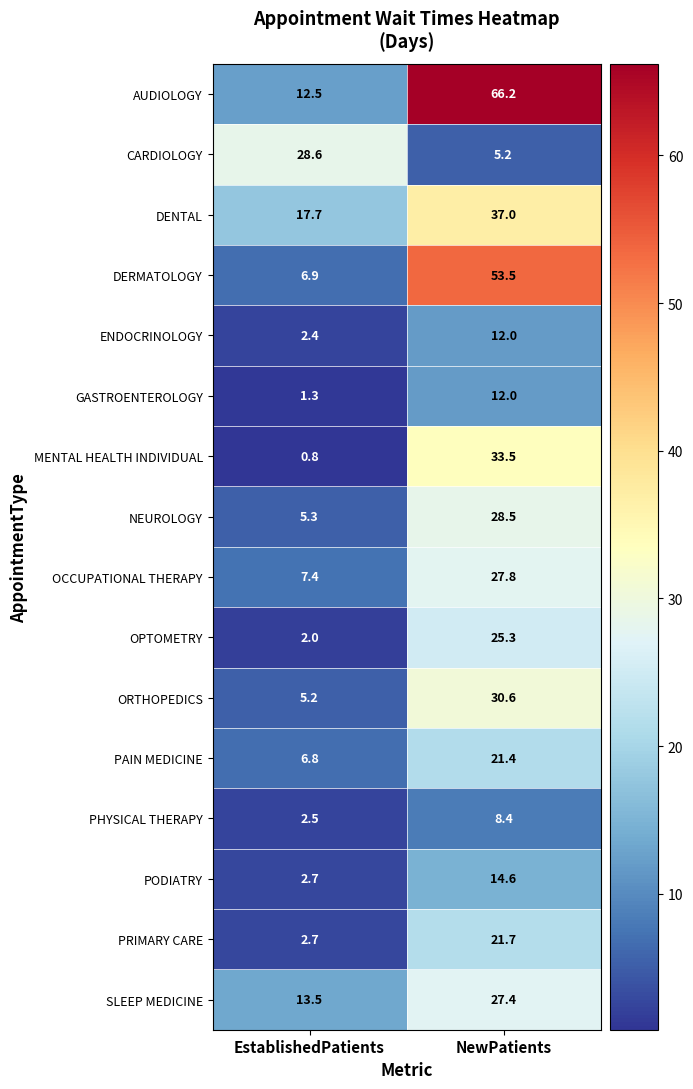

Which series has the largest total across all categories?

AUDIOLOGY